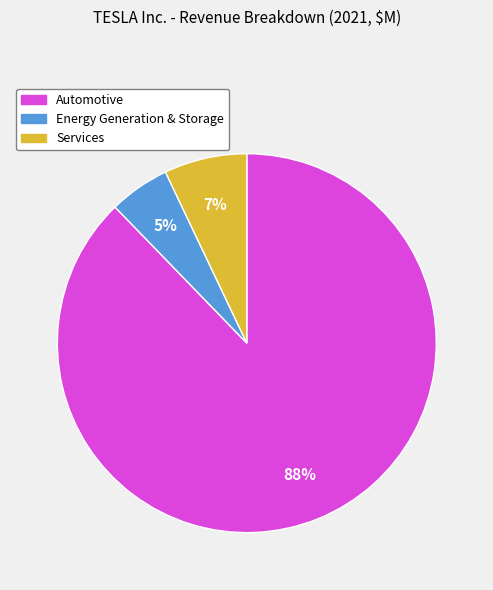

What percentage is the Automotive slice, to the nearest percent?

88%